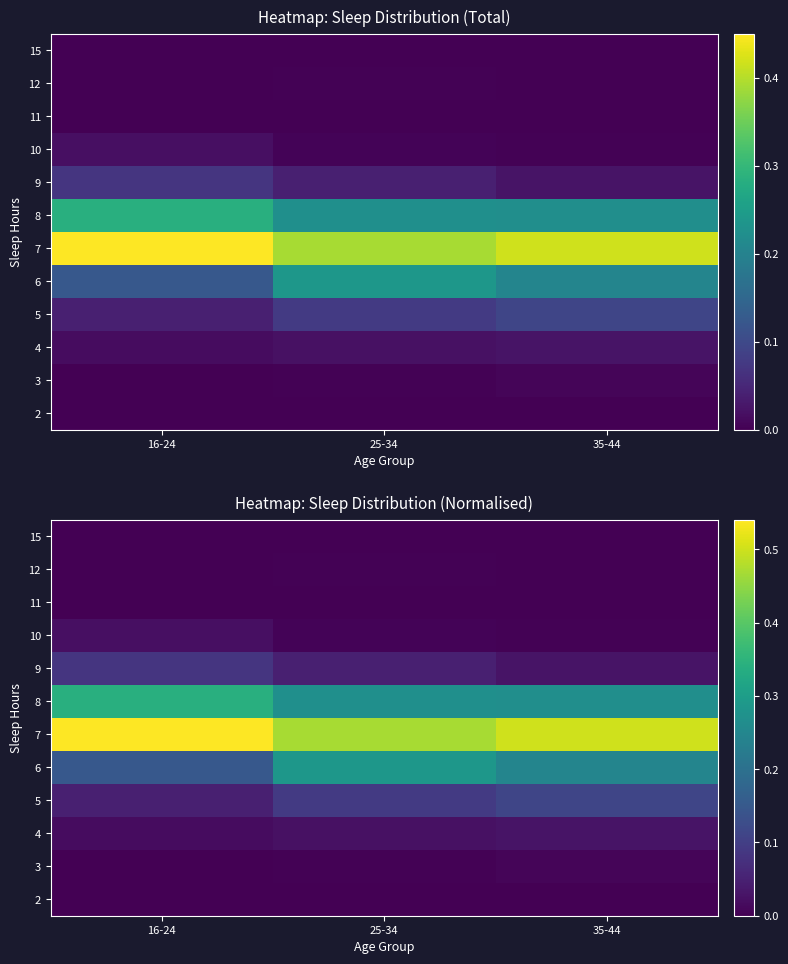

How many distinct data groups are displayed?

12